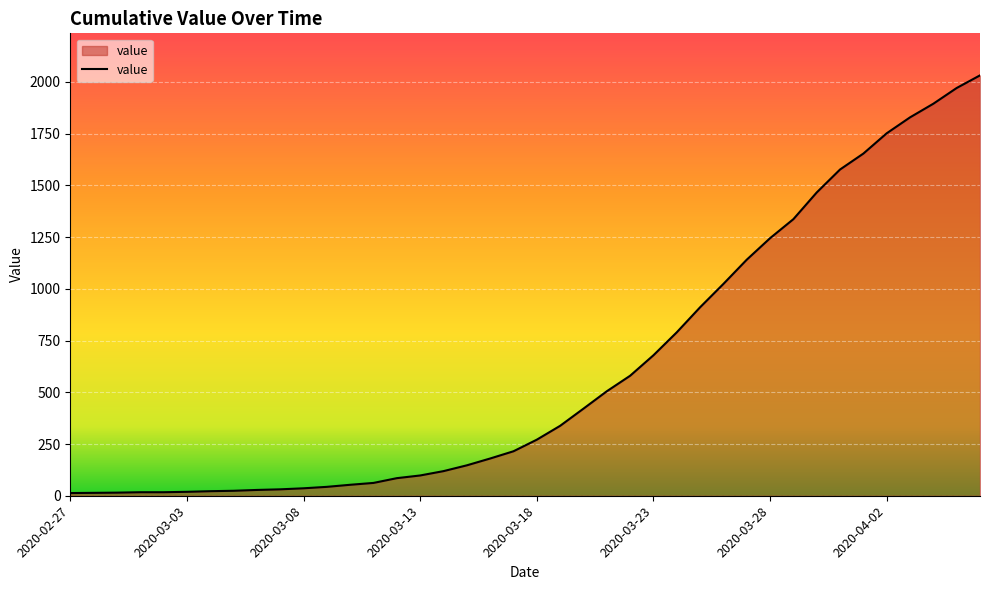

What is the maximum value shown in the chart?

2032